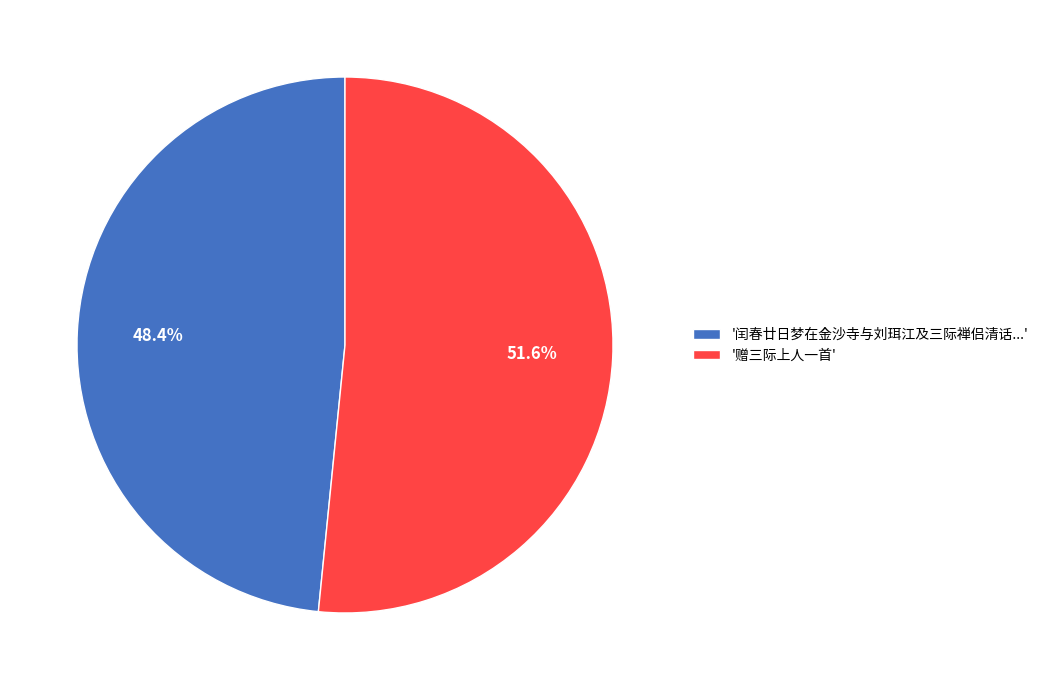

Which slice is the smallest?

'闰春廿日梦在金沙寺与刘珥江及三际禅侣清话...'